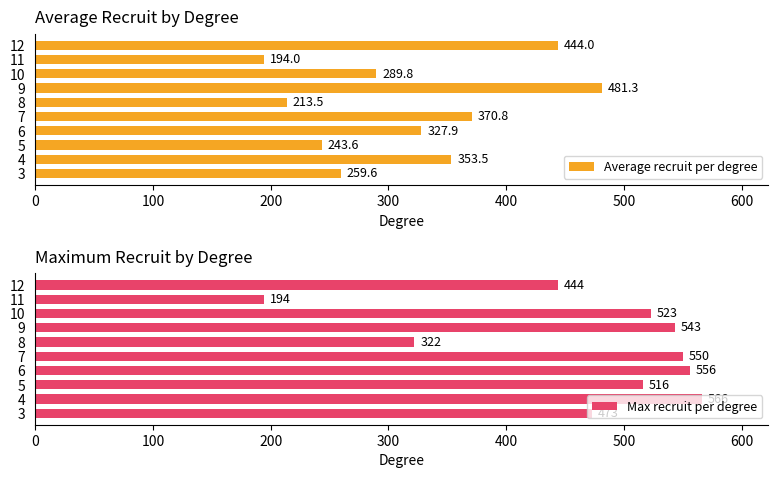

How many bars are there in each group?

2